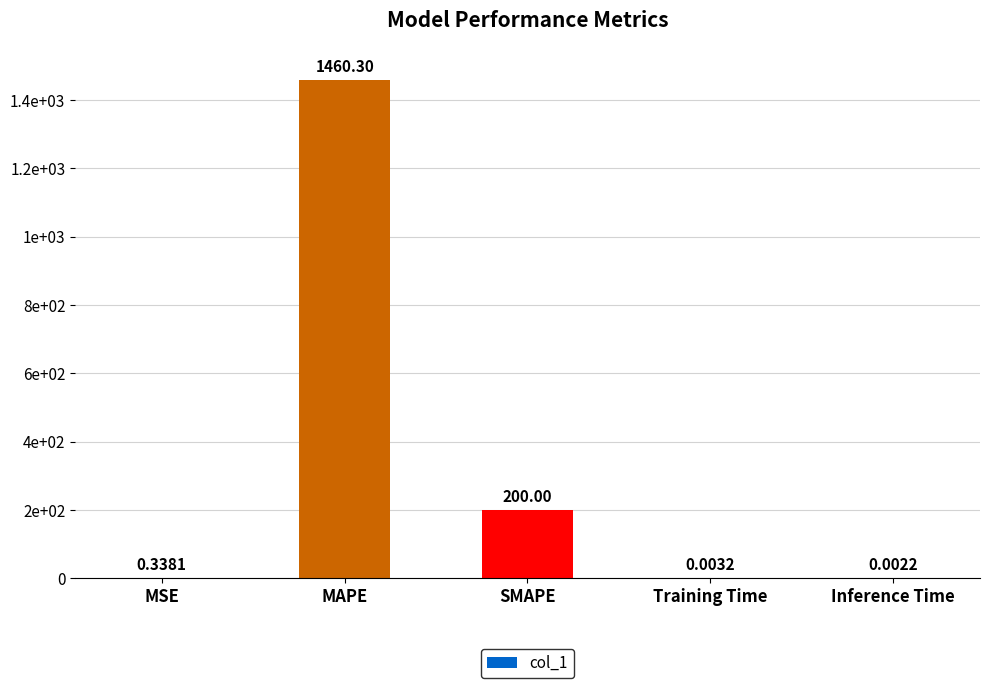

The chart shows a value of 260.3 at SMAPE. True or false?

False